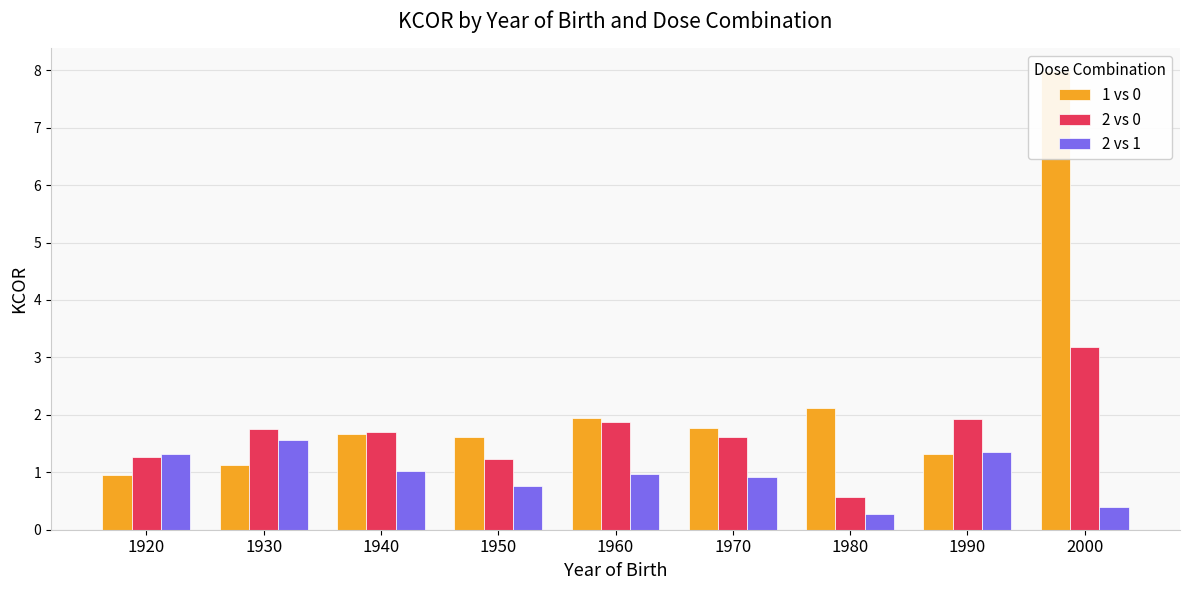

Between 1930 and 2000, which series saw the biggest shift?

1 vs 0